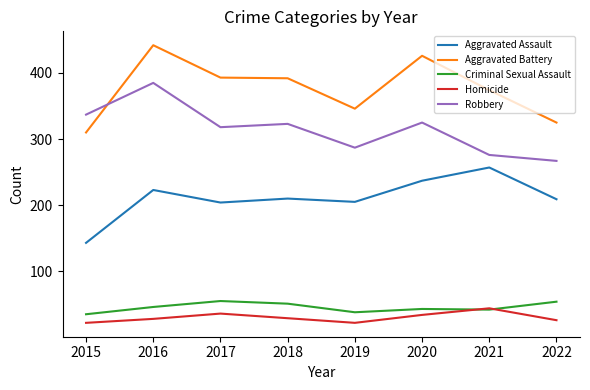

What is the spread (max minus min) of values at 2016?

414